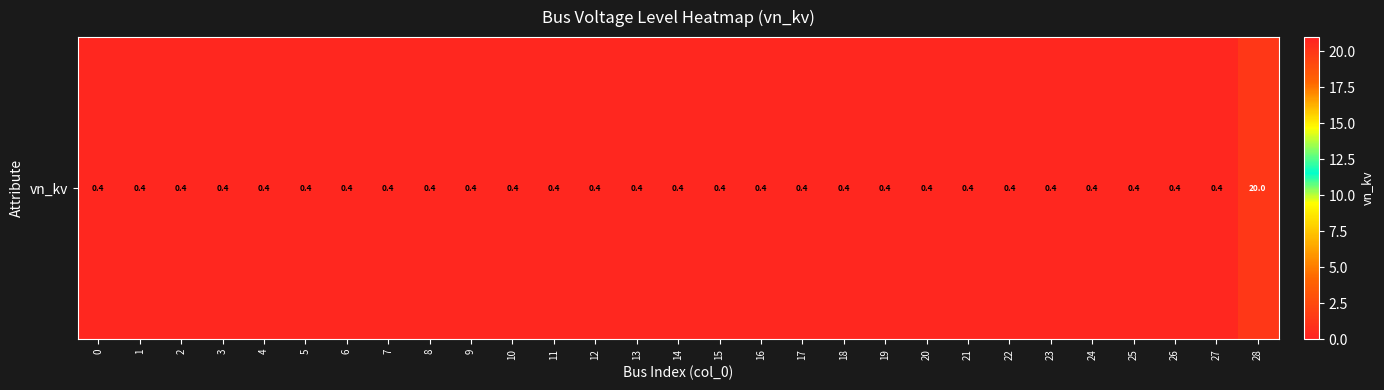

What is the approximate value at 22?

0.4